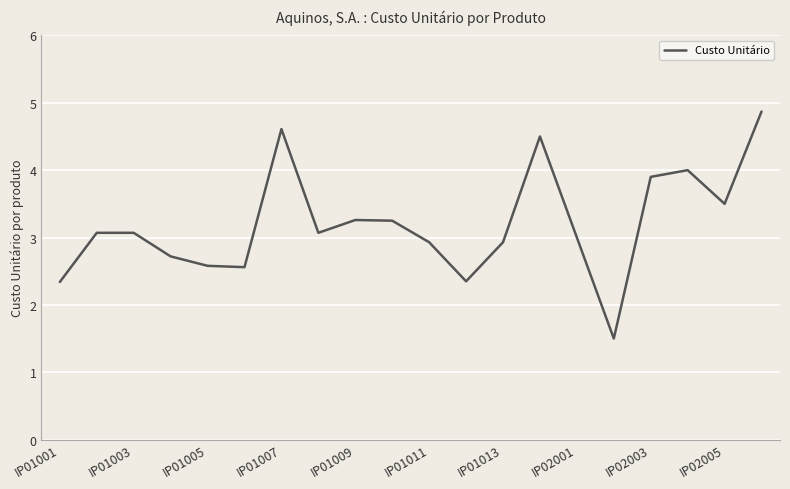

What is the difference between the maximum and minimum values?

3.4